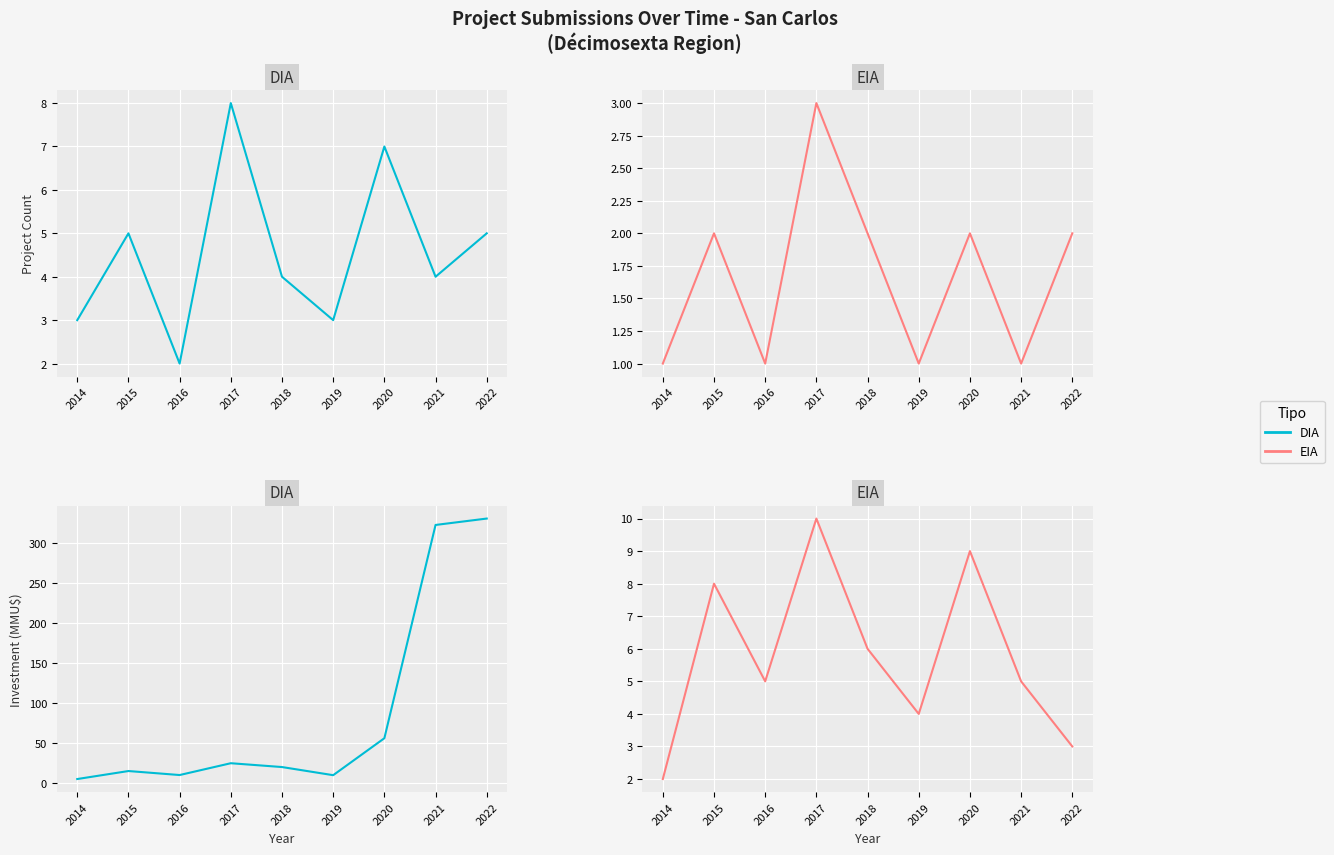

Which series changed the most between 2016 and 2021?

DIA